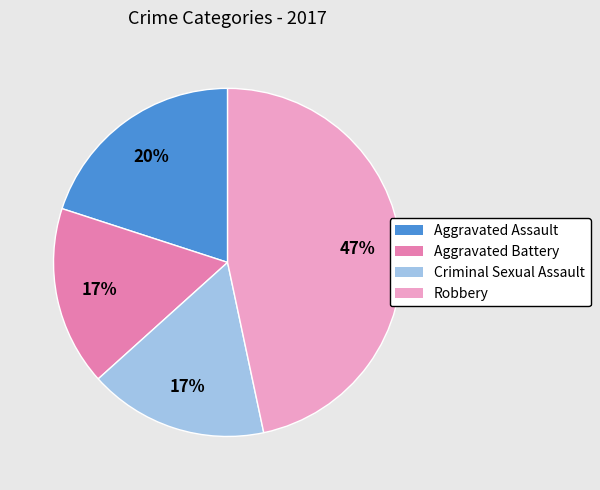

Does Aggravated Assault represent more than half of the total?

No